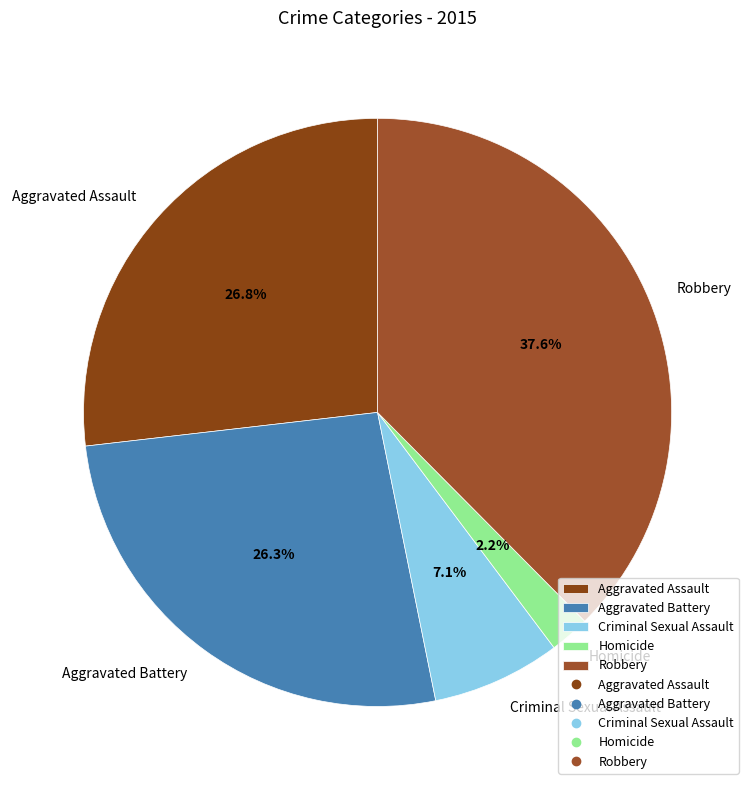

What percentage is the Criminal Sexual Assault slice, to the nearest percent?

7%